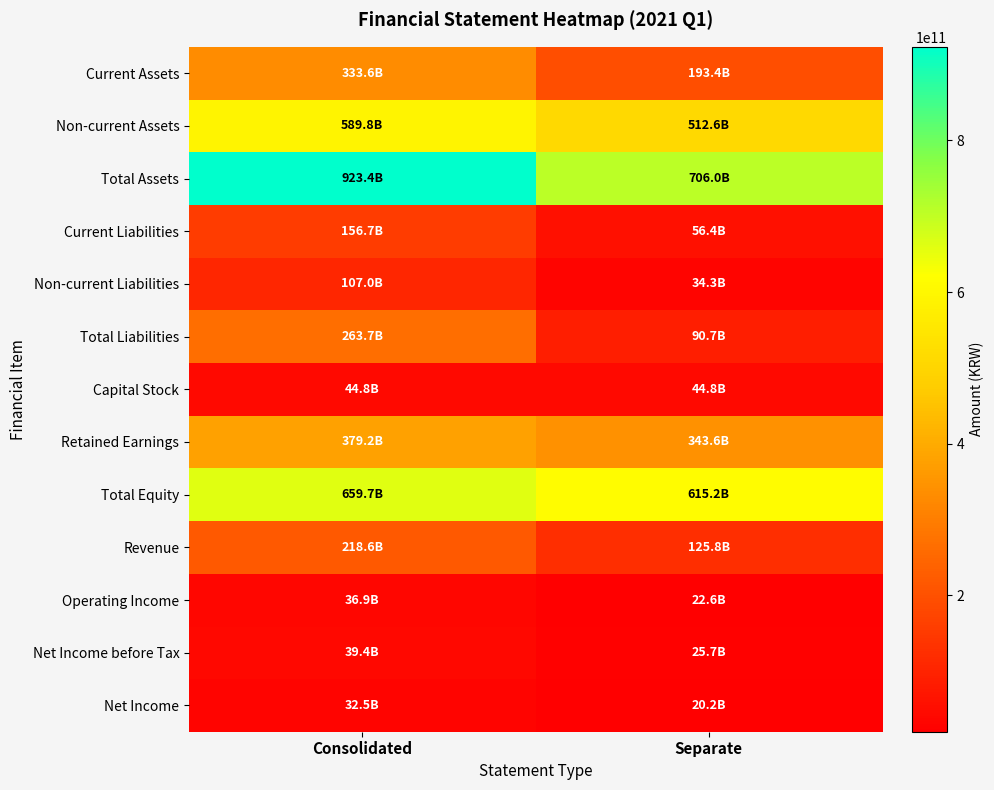

How many data points does each series have?

2